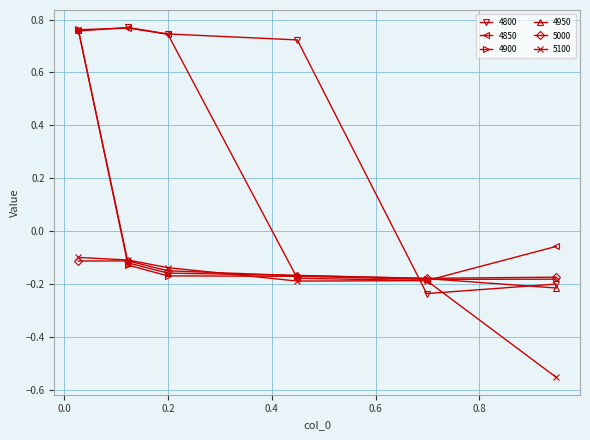

True or false: 4850 has more than 1 points higher than both neighbors.

False